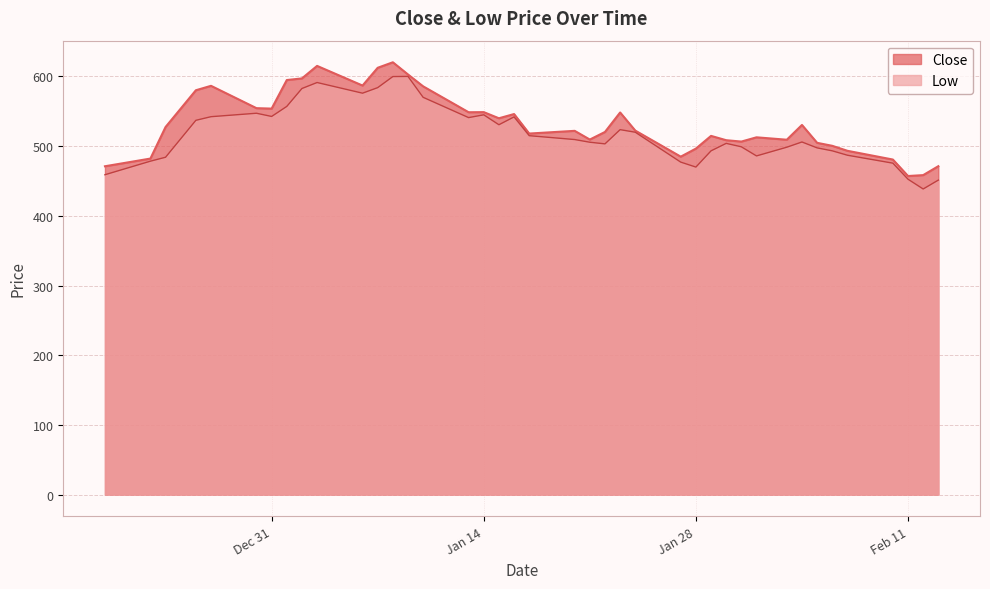

At 2025-02-05, list the series in order from largest to smallest.

Close, Low